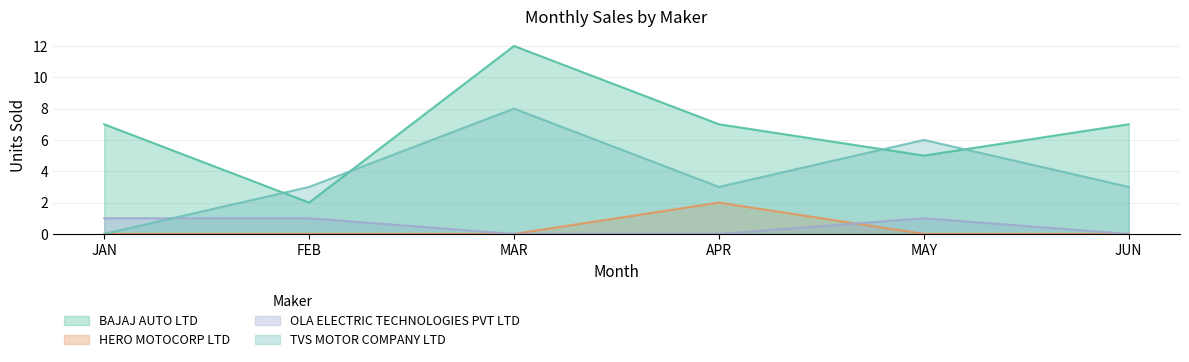

True or false: HERO MOTOCORP LTD and BAJAJ AUTO LTD intersect in this chart.

False